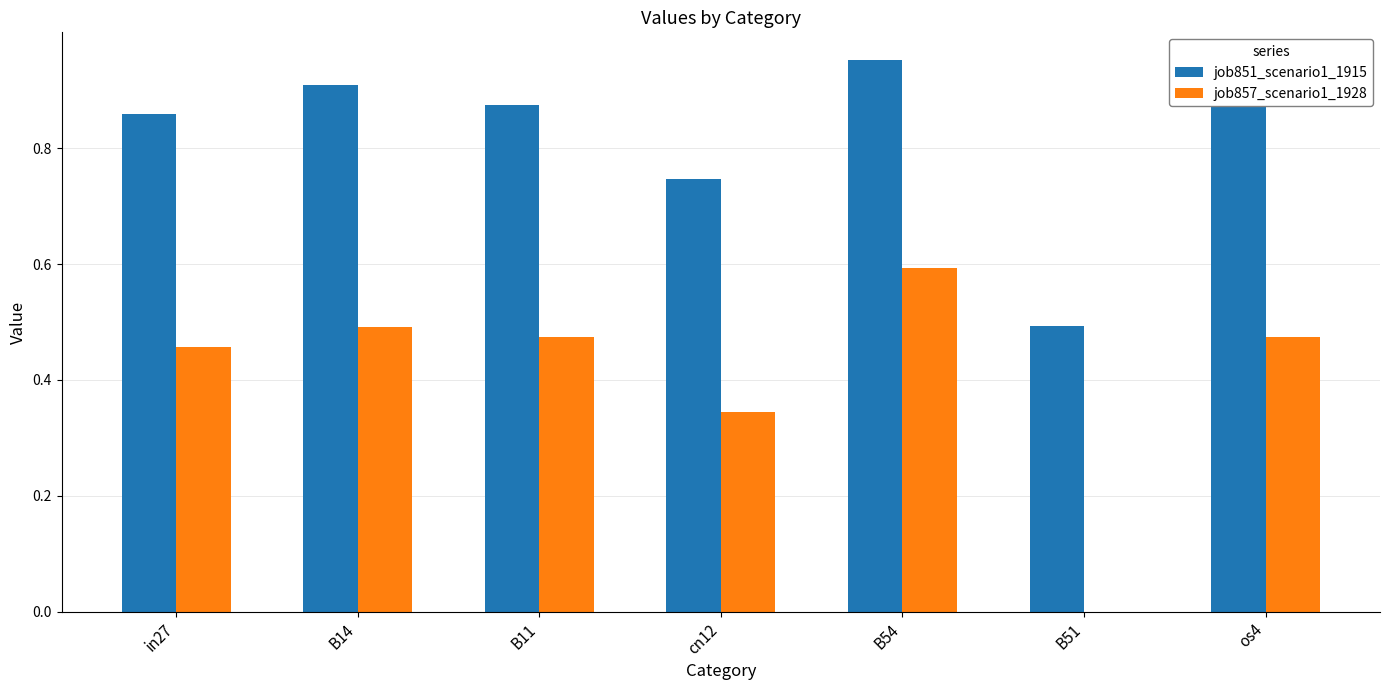

How many data points in job857_scenario1_1928 are above 0?

6